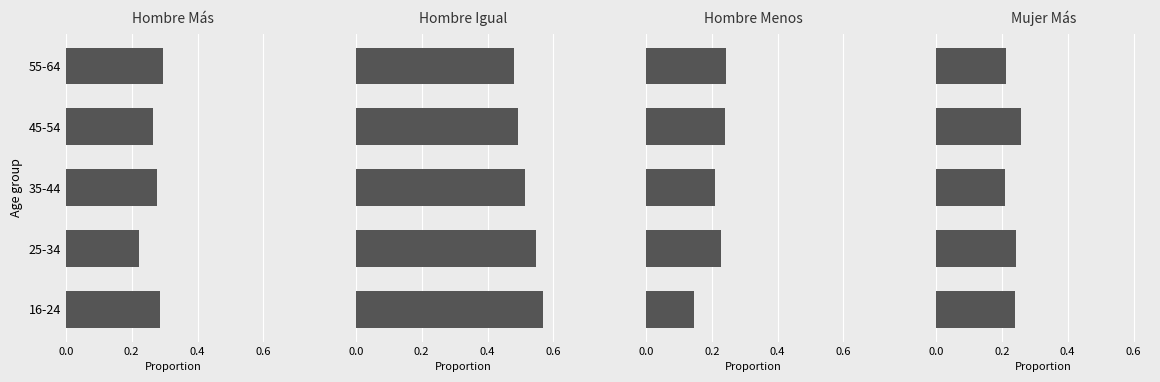

How many categories are shown in the chart?

5